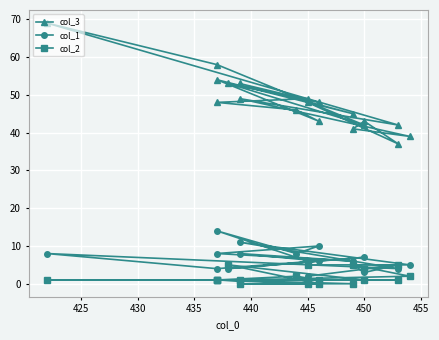

Rank the series at 425 from highest to lowest value.

col_3, col_1, col_2